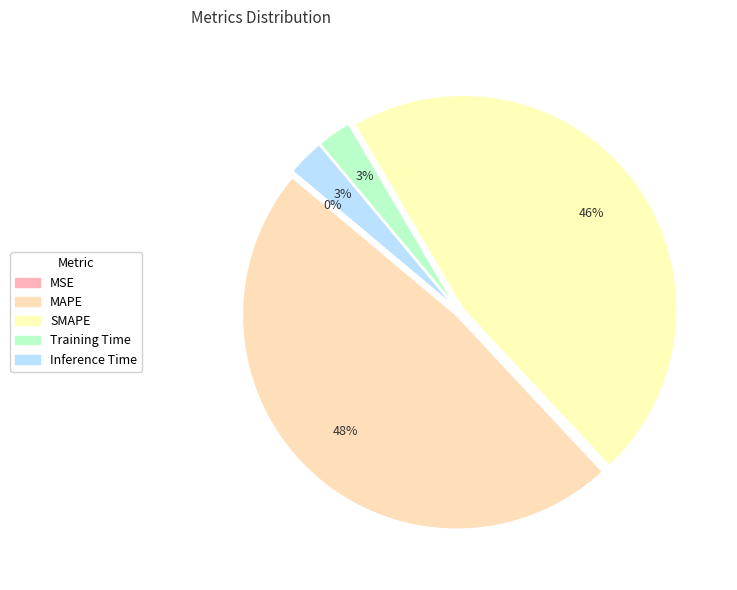

Which category has the biggest portion of the pie?

MAPE